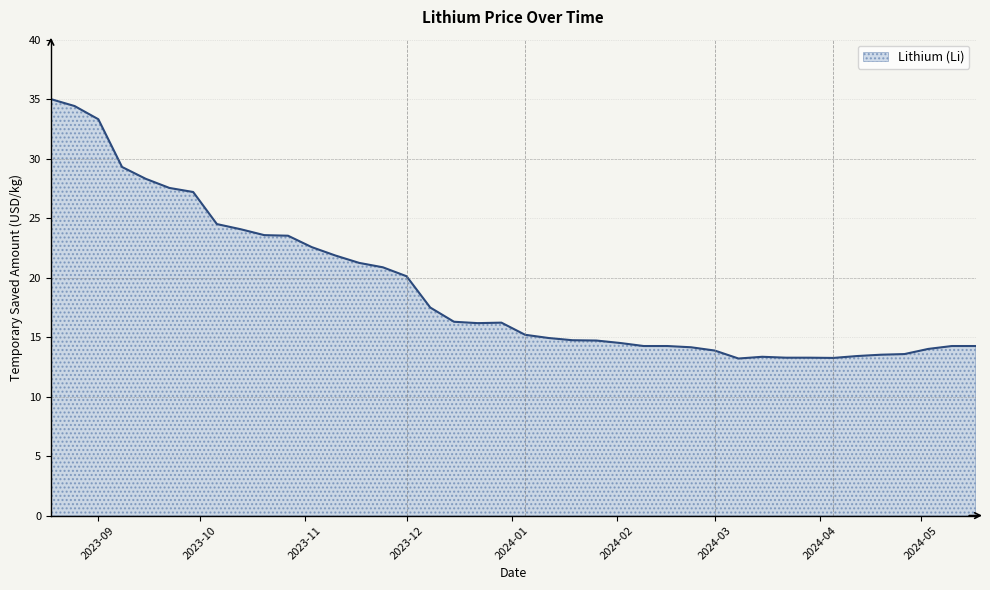

Does the chart display data point markers on the line(s)?

No